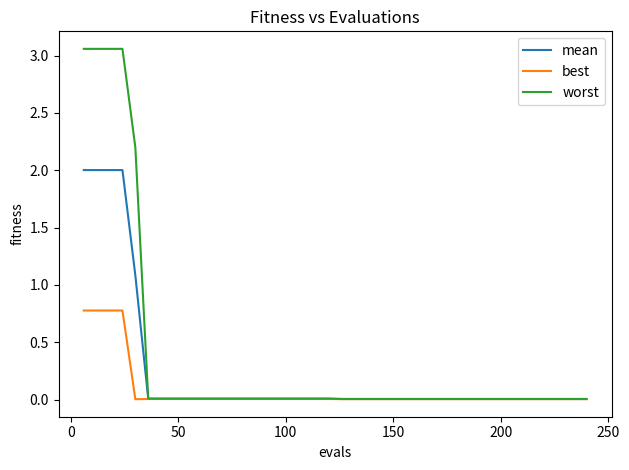

At how many categories does at least one series exceed 1?

5